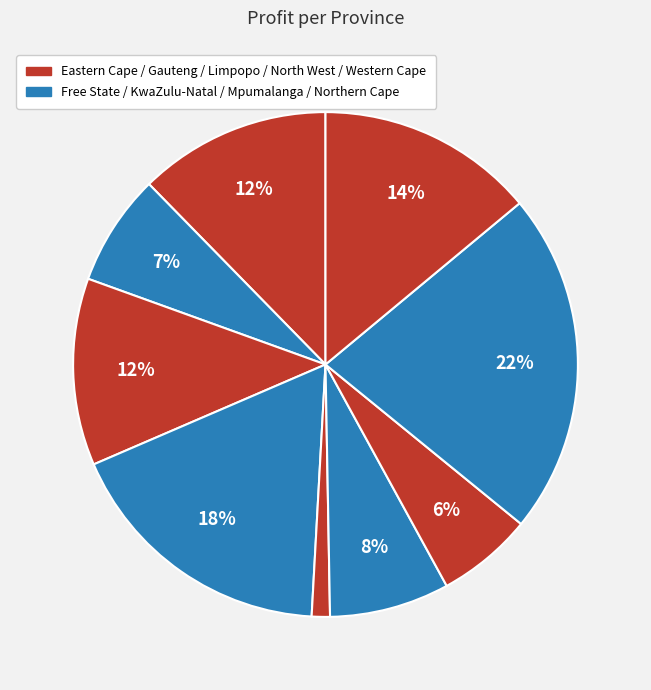

How many segments does this pie chart have?

9